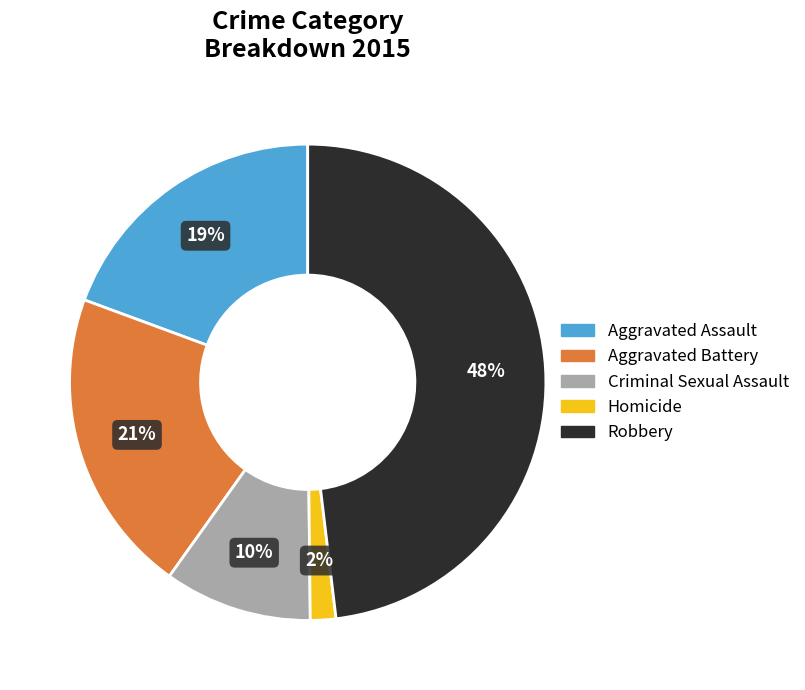

To the nearest percent, what is the difference between the Homicide and Aggravated Battery slice percentages?

19%